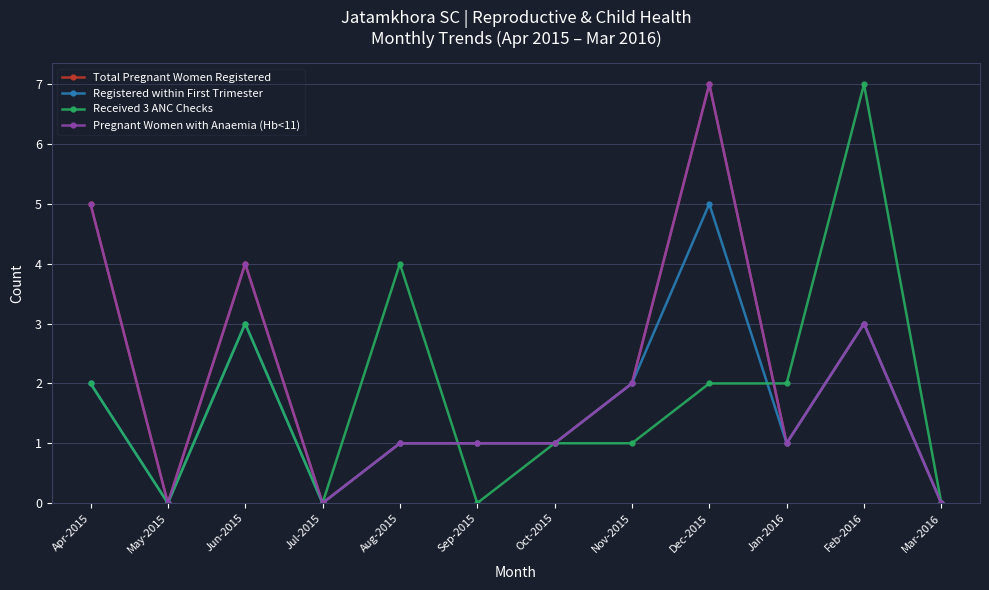

Is this an area chart (filled region under the line)?

No